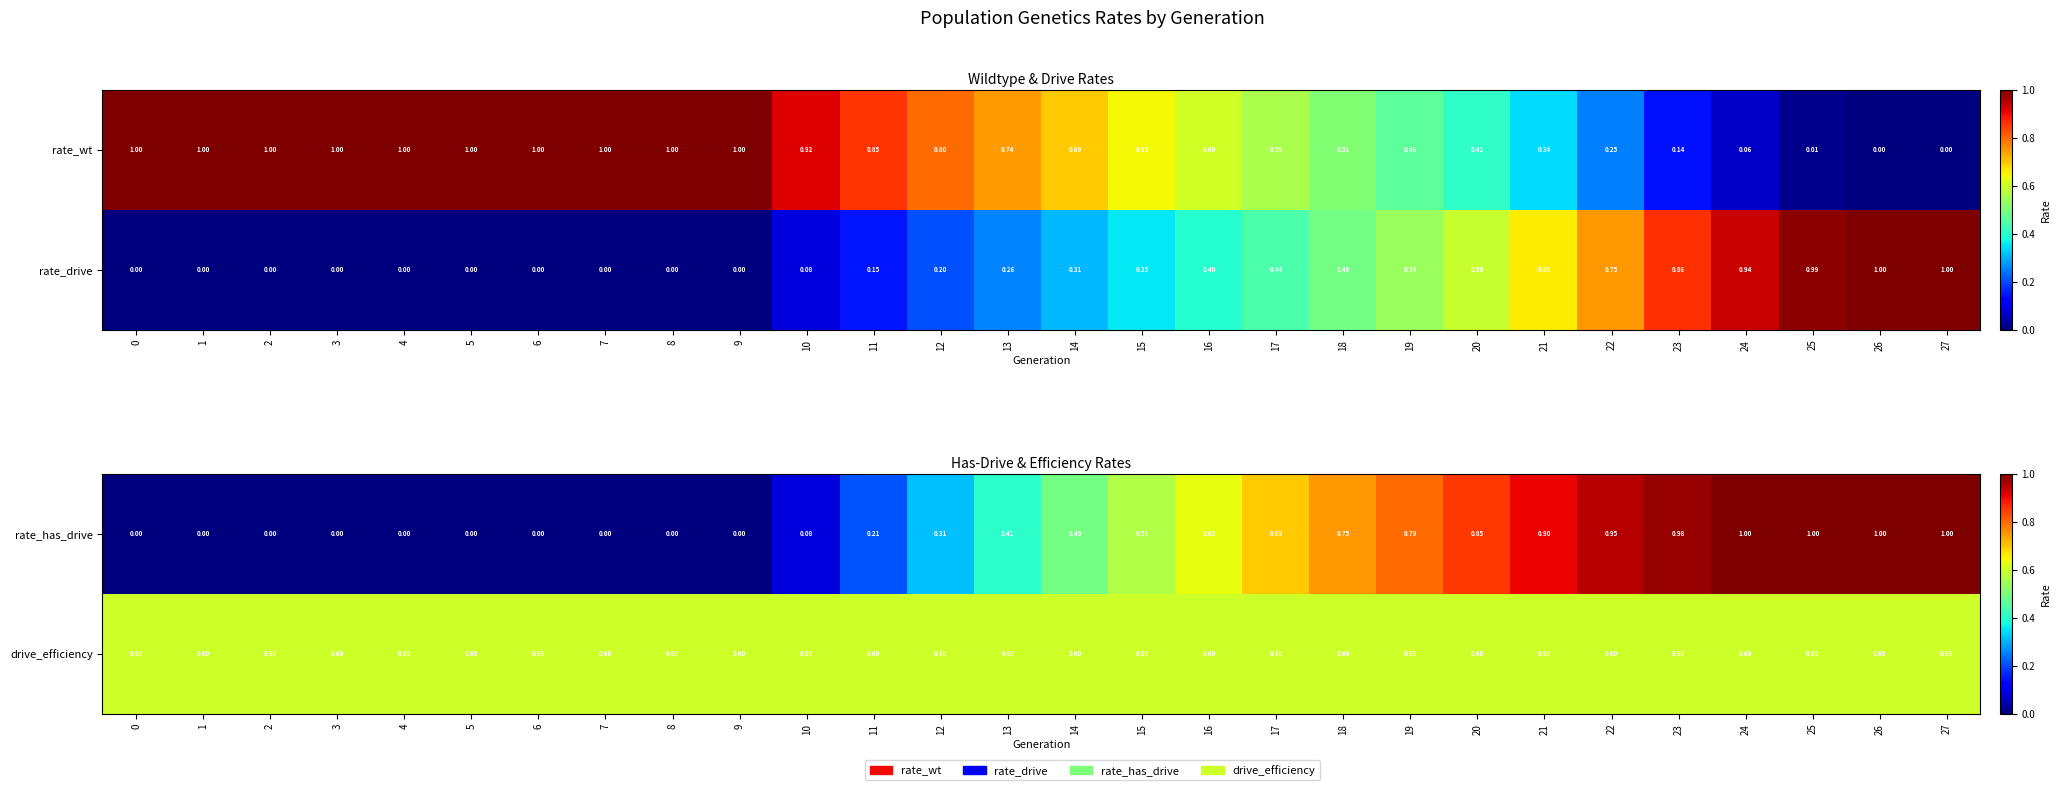

What is the average value of the drive_efficiency series?

0.6